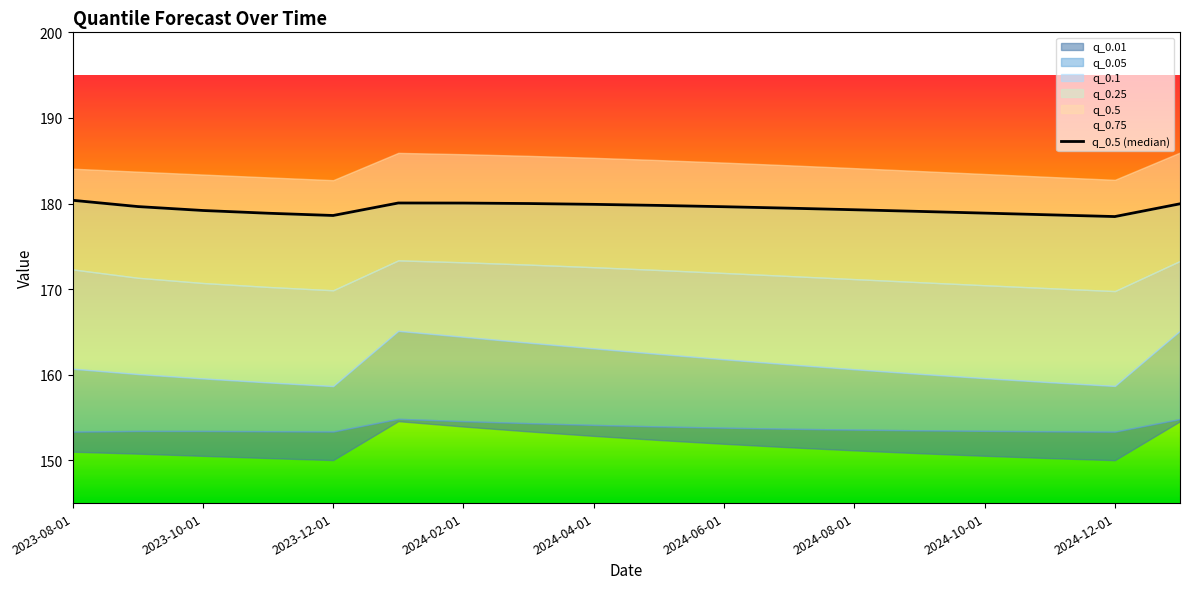

How many points are lower than both their immediate neighbors (excluding endpoints)?

2